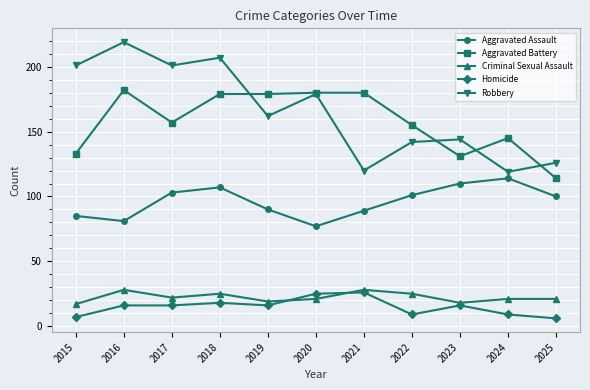

Reading right to left, transcribe all the data shown in this chart.

Aggravated Assault: 100	114	110	101	89	77	90	107	103	81	85
Aggravated Battery: 114	145	131	155	180	180	179	179	157	182	133
Criminal Sexual Assault: 21	21	18	25	28	21	19	25	22	28	17
Homicide: 6	9	16	9	26	25	16	18	16	16	7
Robbery: 126	119	144	142	120	179	162	207	201	219	201